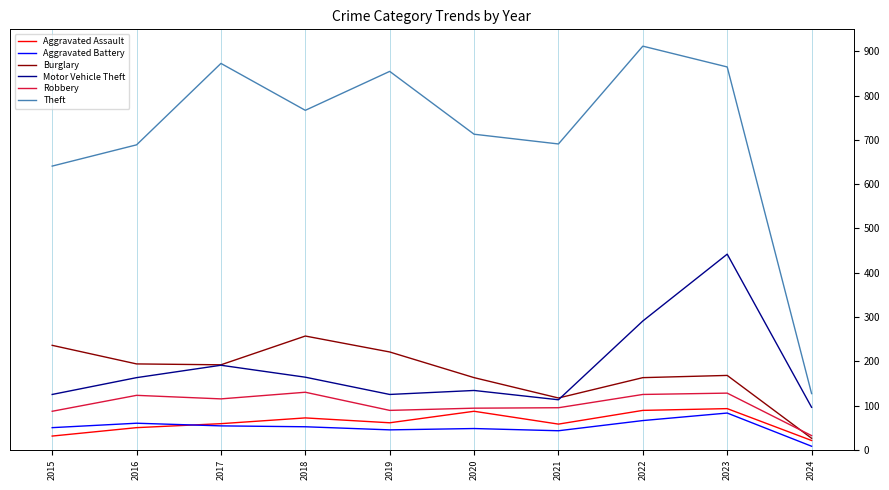

Which series ends up on top after the final intersection of Aggravated Battery and Aggravated Assault?

Aggravated Assault